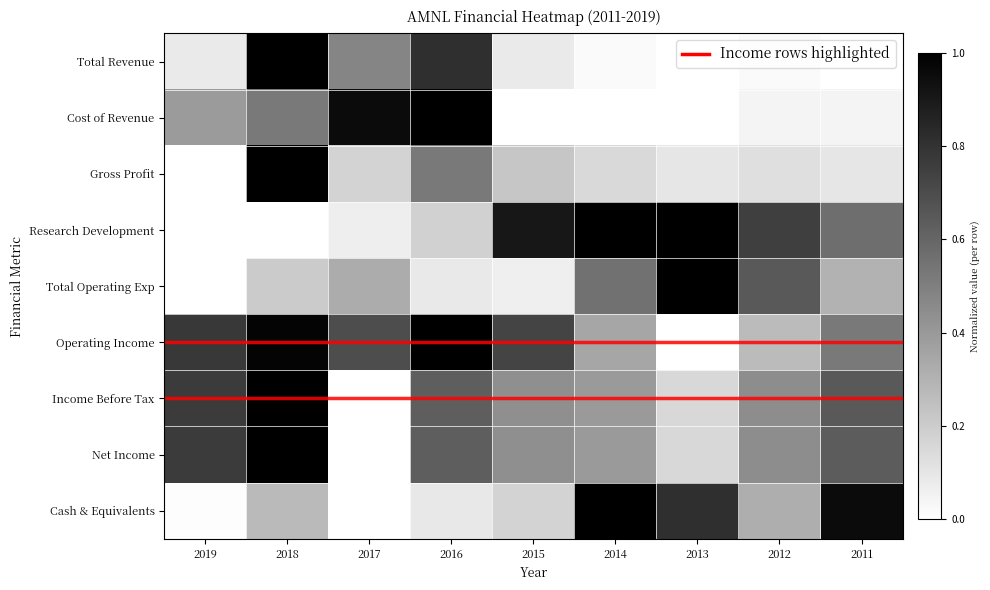

Which has a higher value, 2019 or 2018?

2018